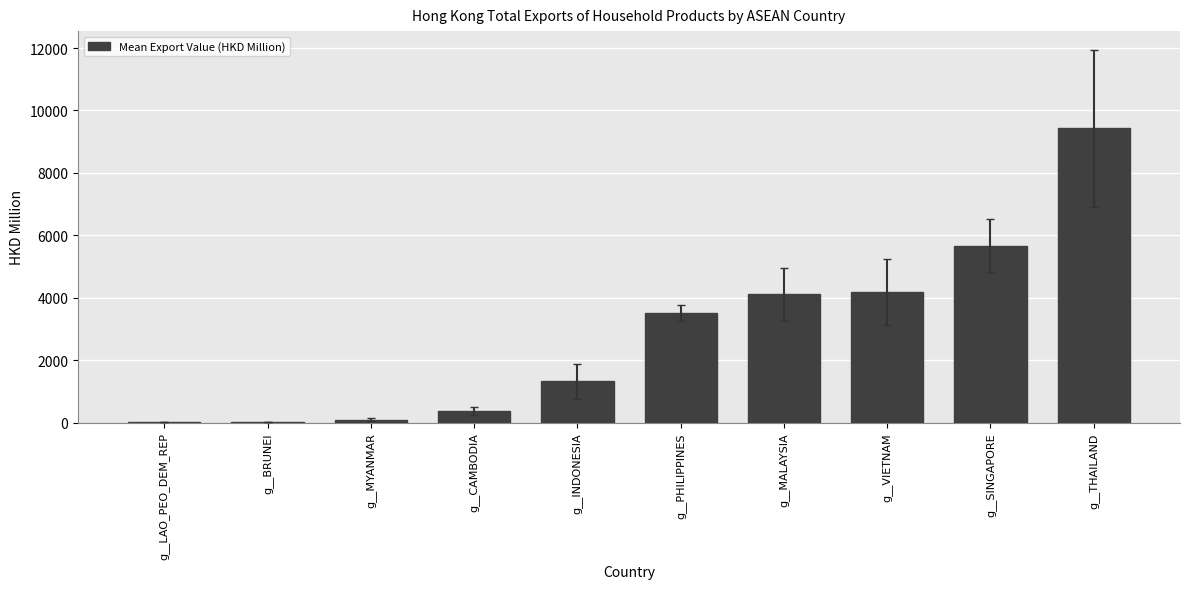

What is the greatest value displayed?

9428.6